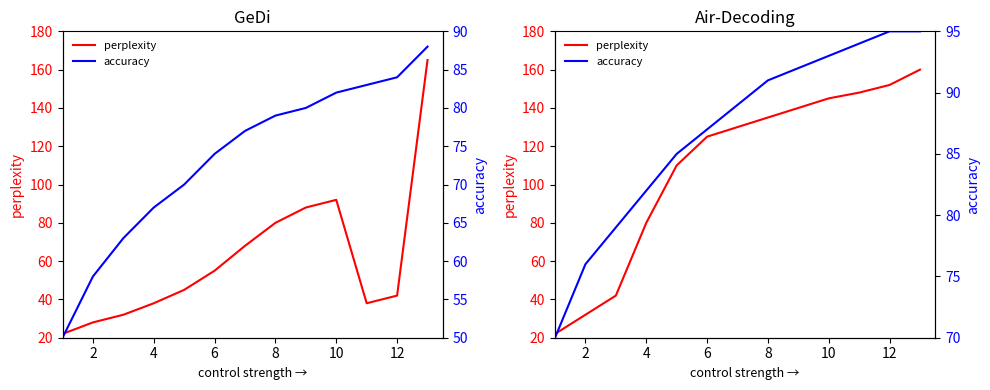

Does the chart display data point markers on the line(s)?

No